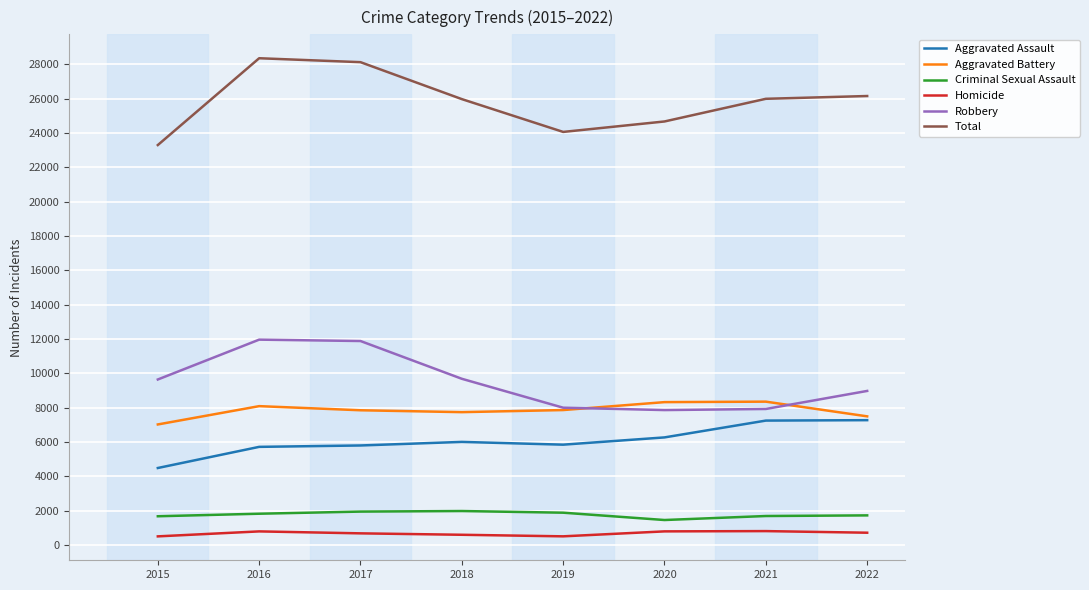

Is the value of Robbery at 2015 greater than the value of Homicide at 2020?

Yes